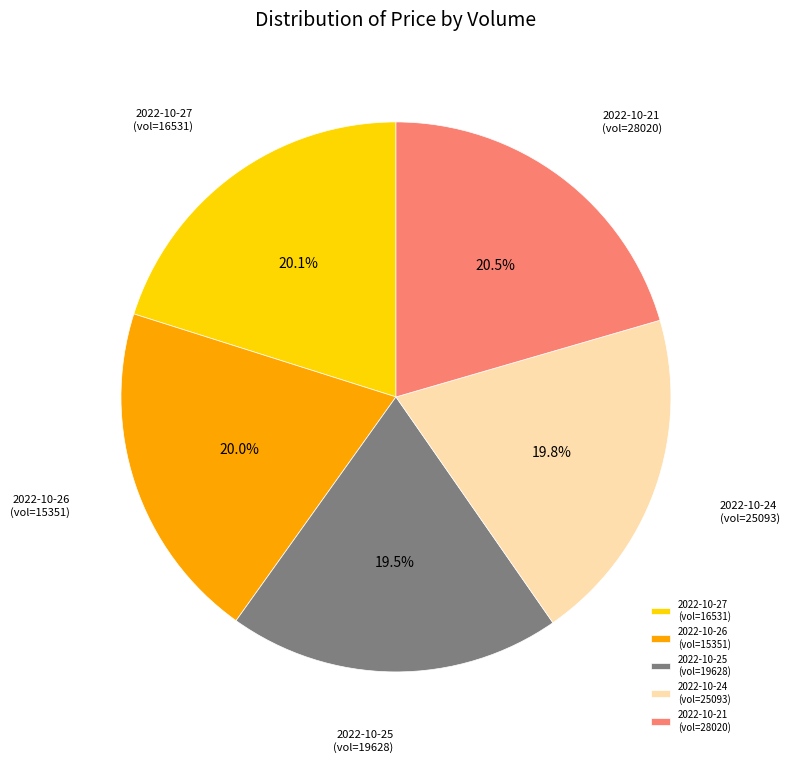

Is there a majority slice in this chart?

No